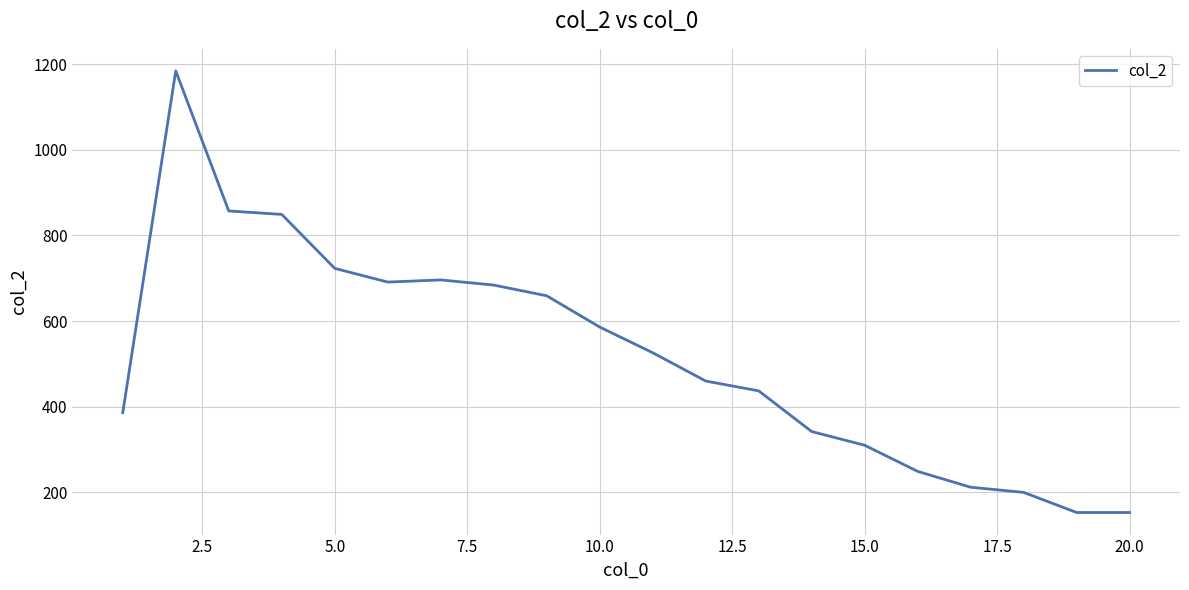

What is the minimum value shown in the chart?

153